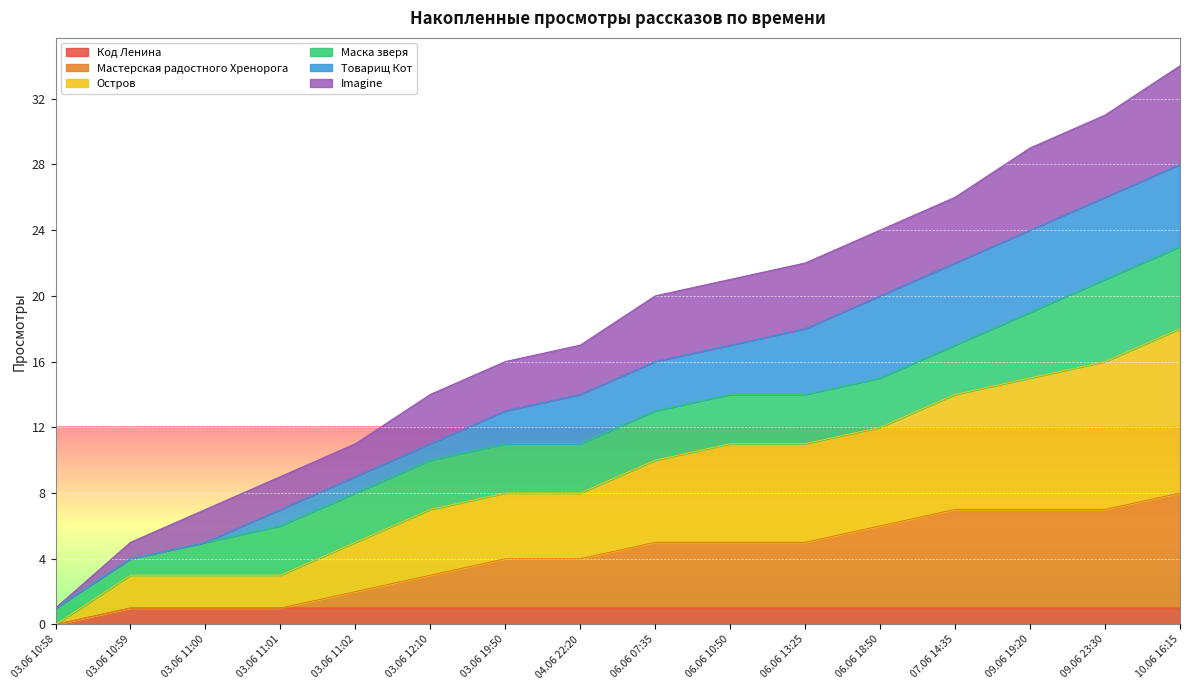

At which category does the chart reach its minimum across all series?

03.06 10:58